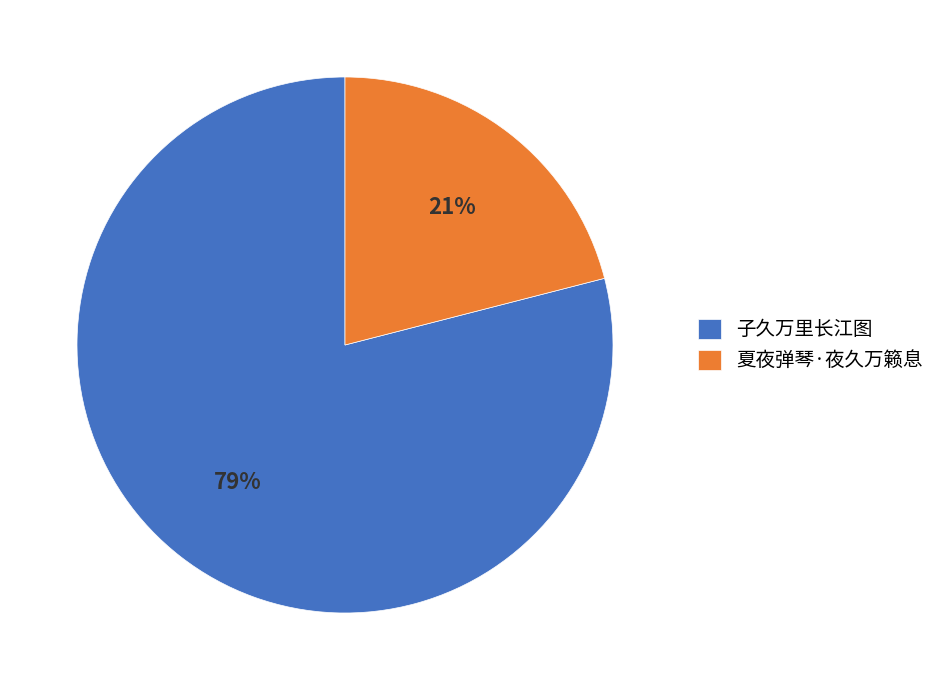

To the nearest percent, what is the combined percentage of 子久万里长江图 and 夏夜弹琴·夜久万籁息?

100%